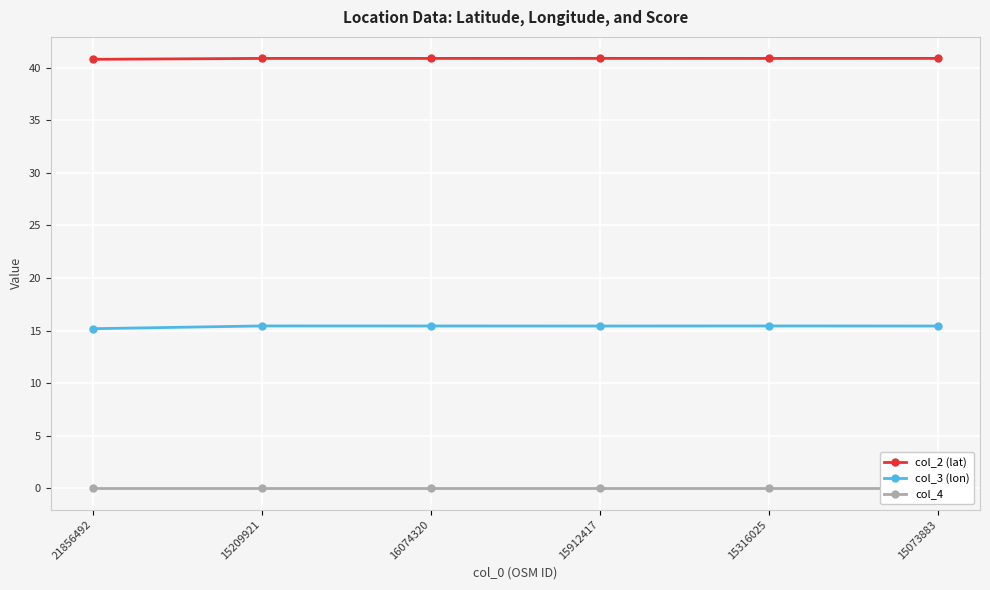

What is the sum of the col_3 (lon) values at 15209921 and 15316025?

30.9